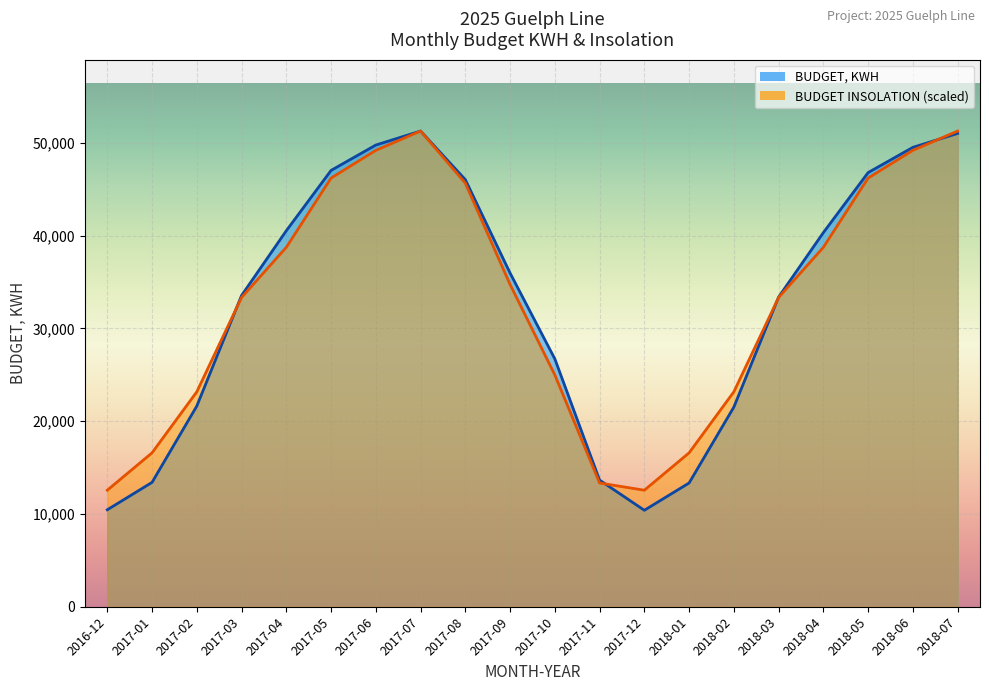

The BUDGET, KWH series shows 20132.0 at 2018-07. True or false?

False